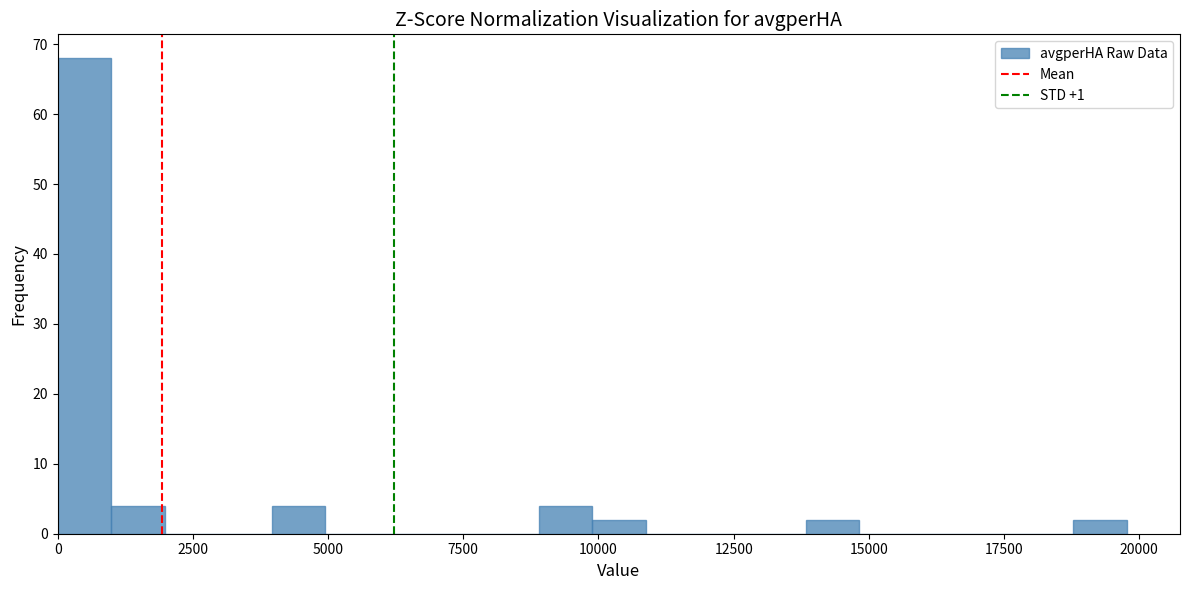

Read against the x-axis, roughly where is the centre of the tallest bar?

500